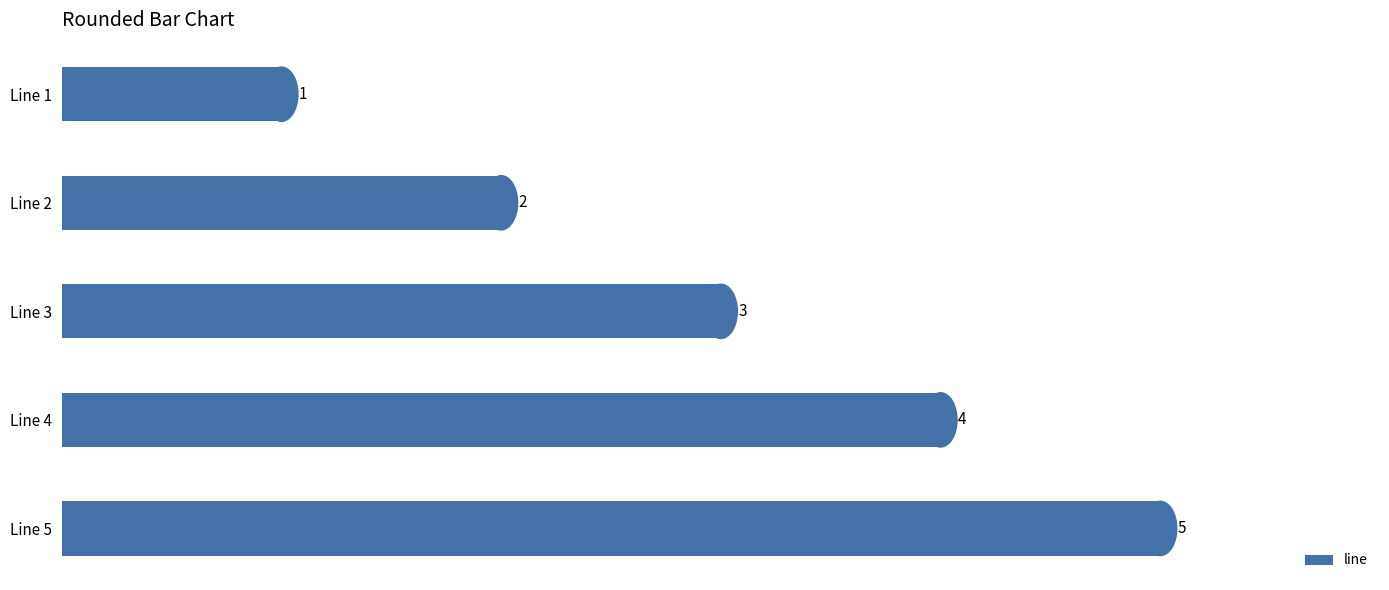

Approximately how many times larger is the value at Line 1 compared to Line 3?

0.3